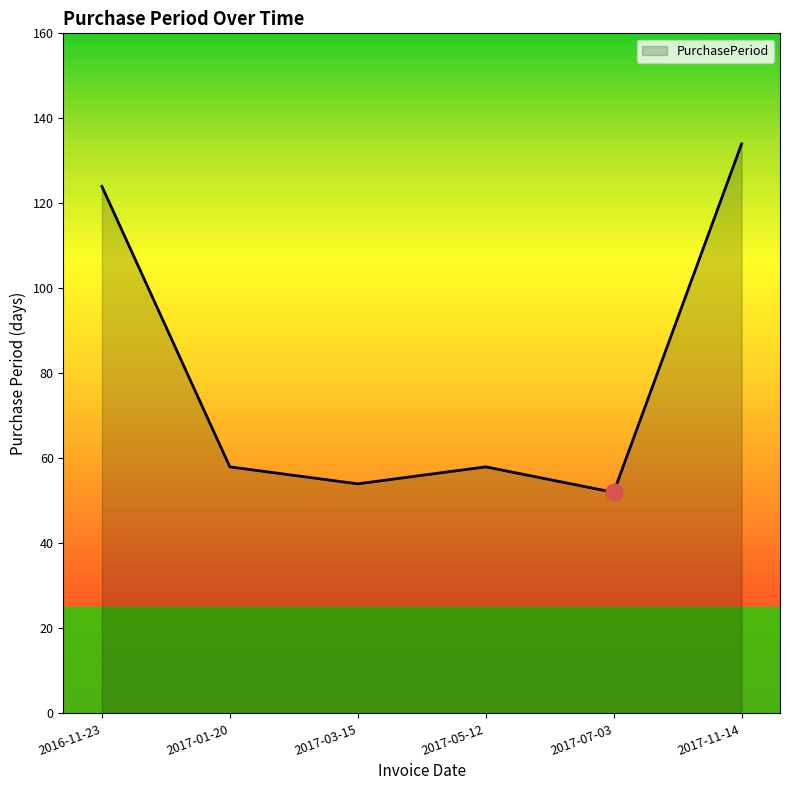

Reading left to right, transcribe all the data shown in this chart.

2016-11-23=124	2017-01-20=58	2017-03-15=54	2017-05-12=58	2017-07-03=52	2017-11-14=134